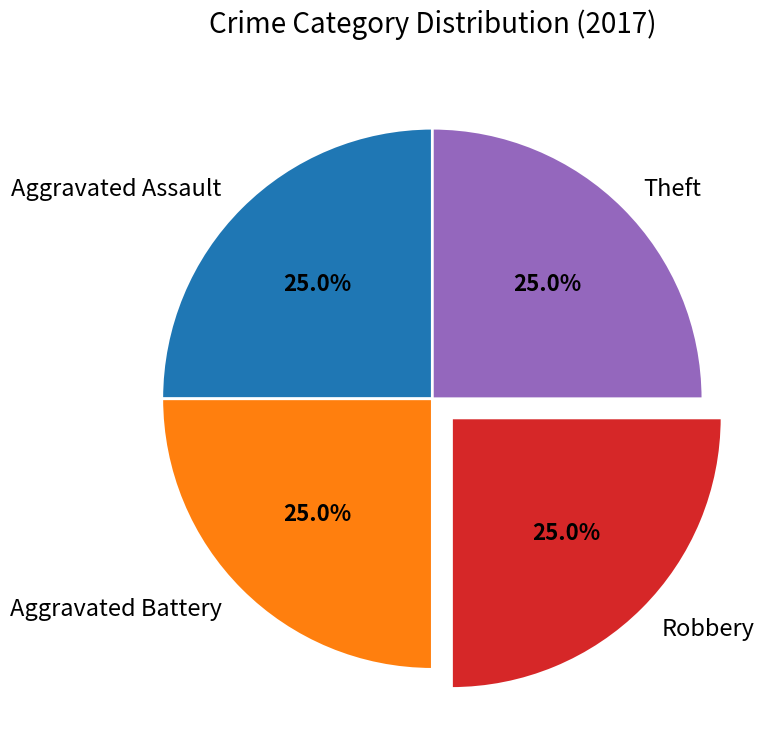

What is the total percentage of Aggravated Battery and Theft?

50.0%